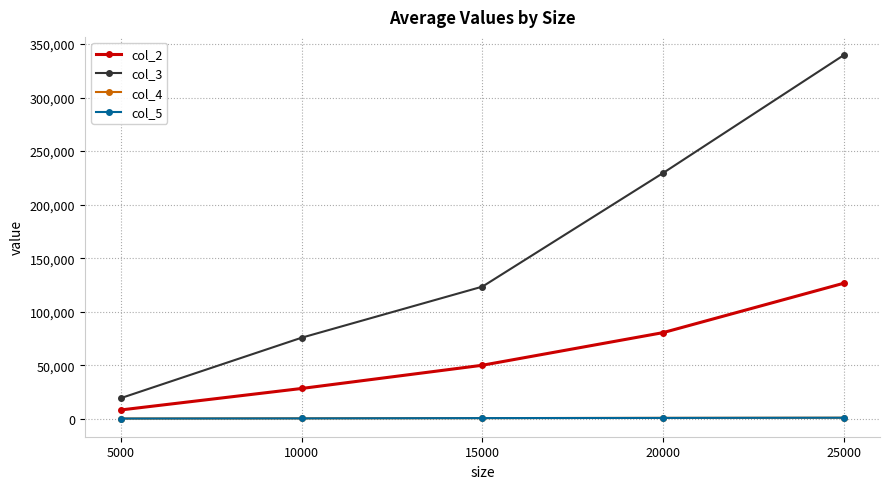

Which series has the largest total across all categories?

col_3